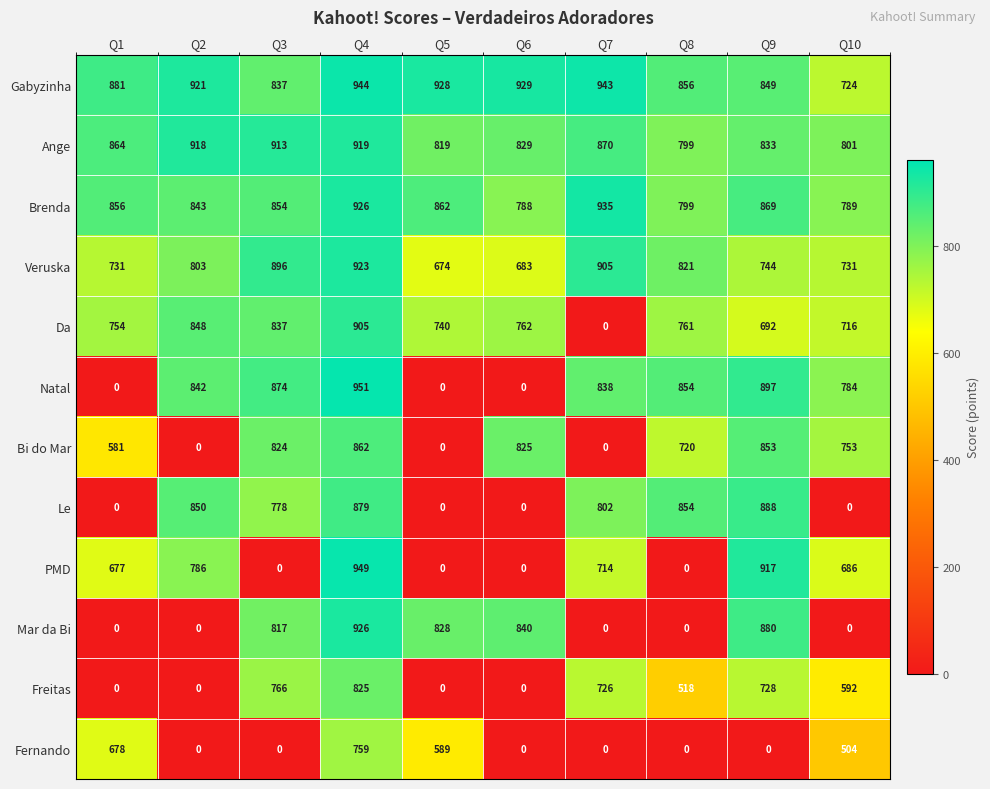

What is the average value of the PMD series?

473